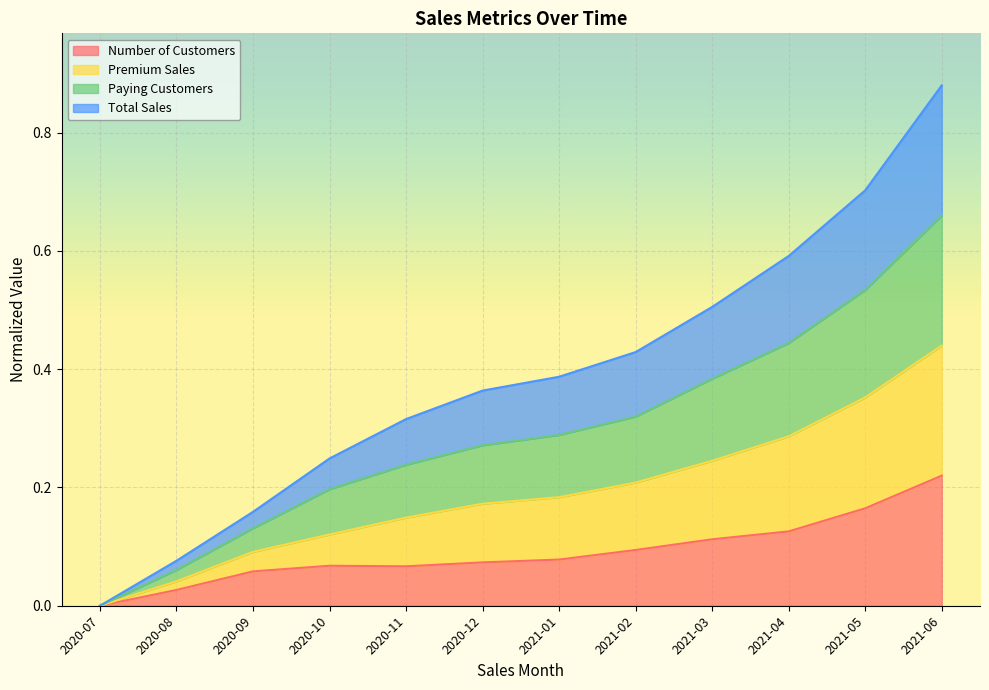

How many categories are shown in the chart?

12